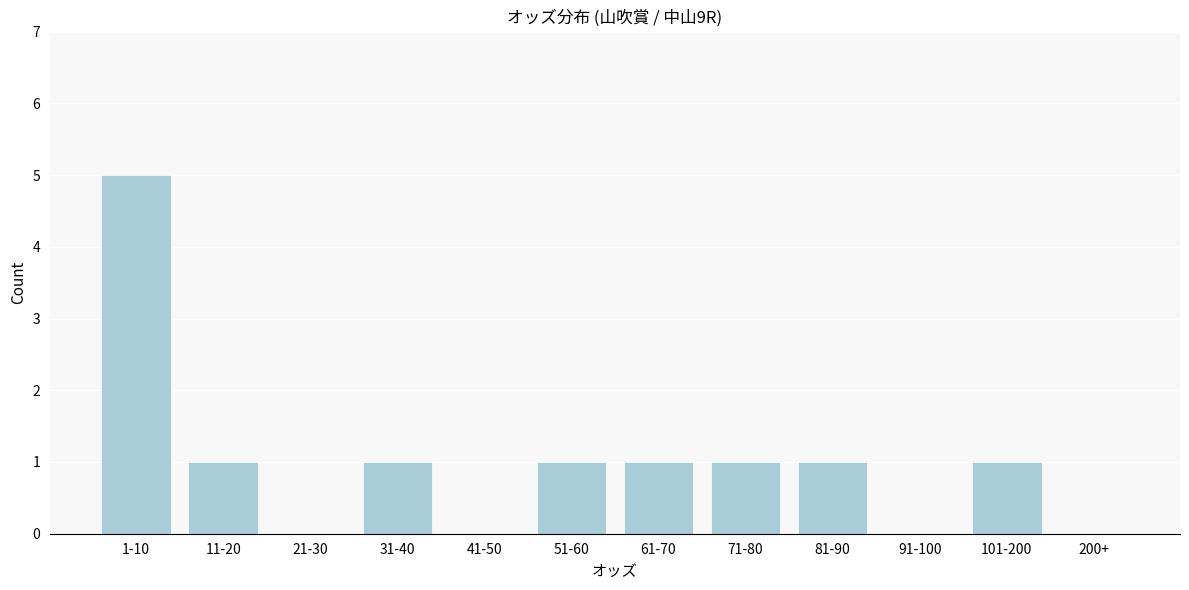

Reading left to right, extract all data points from this chart.

1-10=5	11-20=1	21-30=0	31-40=1	41-50=0	51-60=1	61-70=1	71-80=1	81-90=1	91-100=0	101-200=1	200+=0